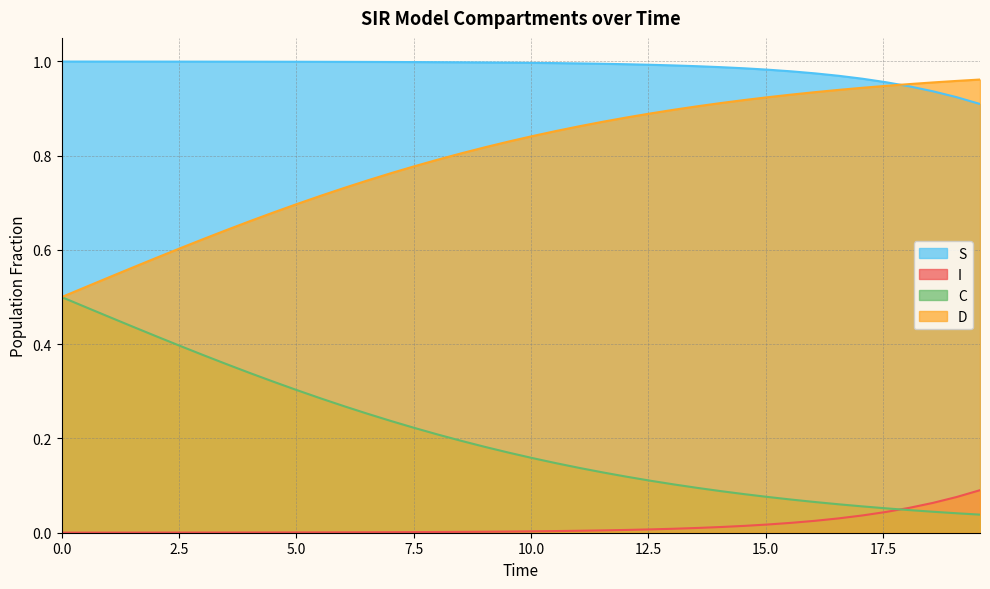

True or false: I and S cross at least once.

False